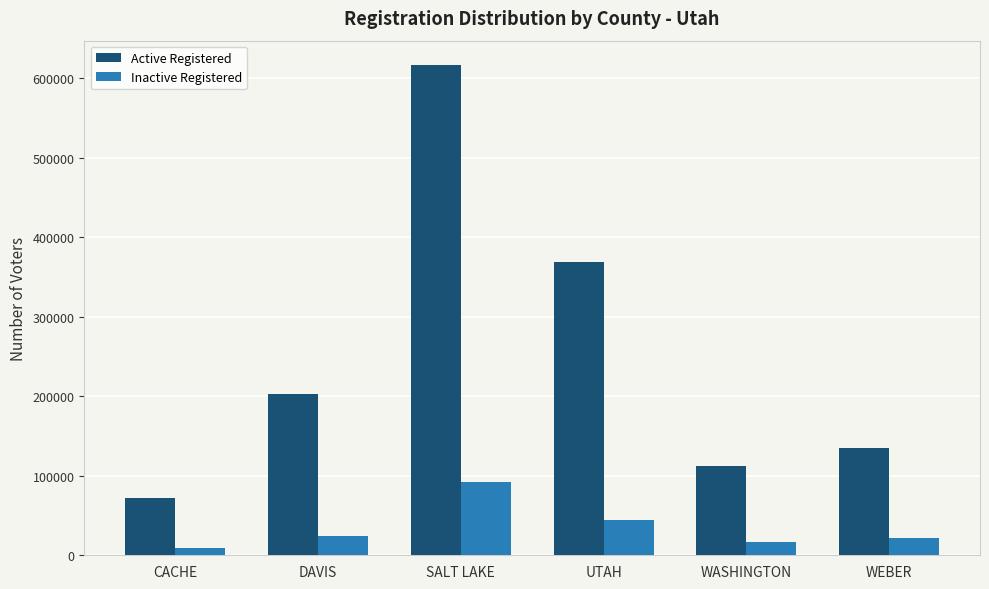

What is the difference between the maximum and minimum values in the Inactive Registered series?

83044